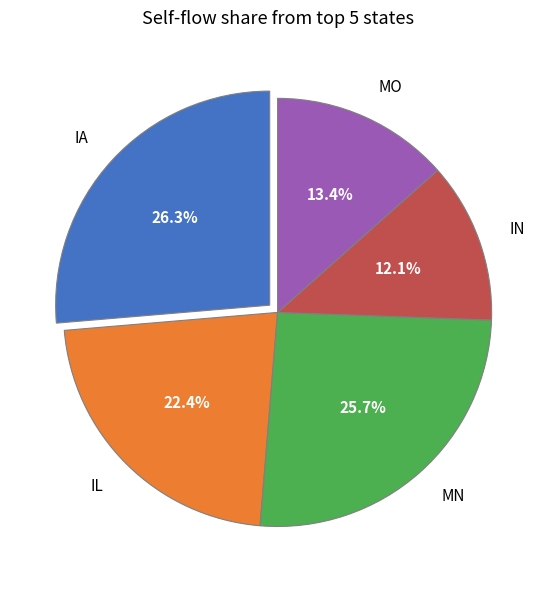

To the nearest percent, what percentage of the pie is IA?

26%